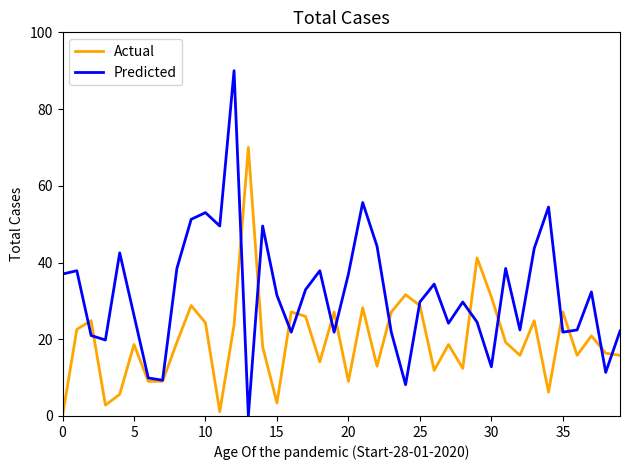

Which series has the widest spread of values?

Predicted